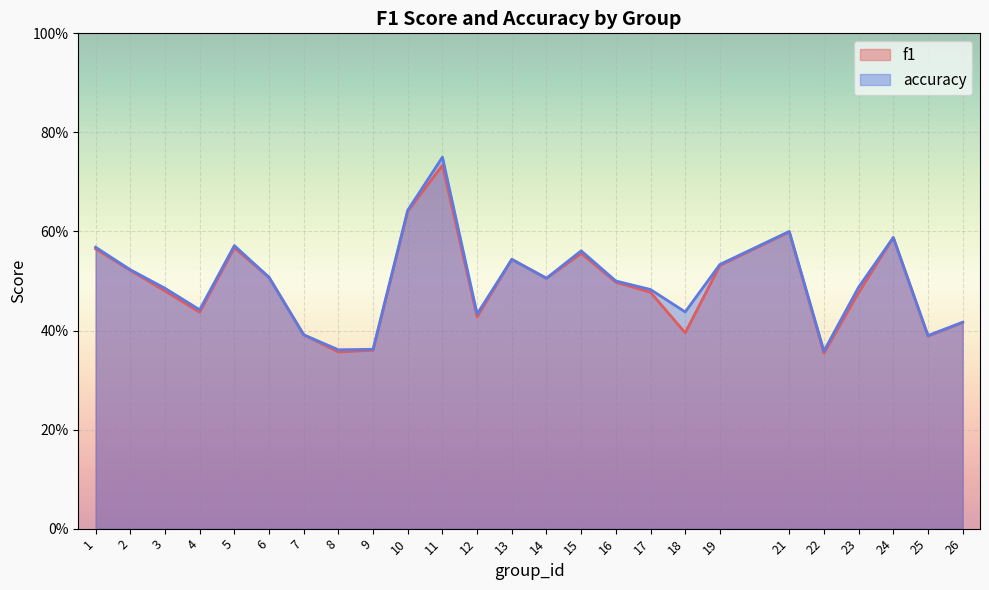

Rank the series by their average value, from lowest to highest.

f1, accuracy